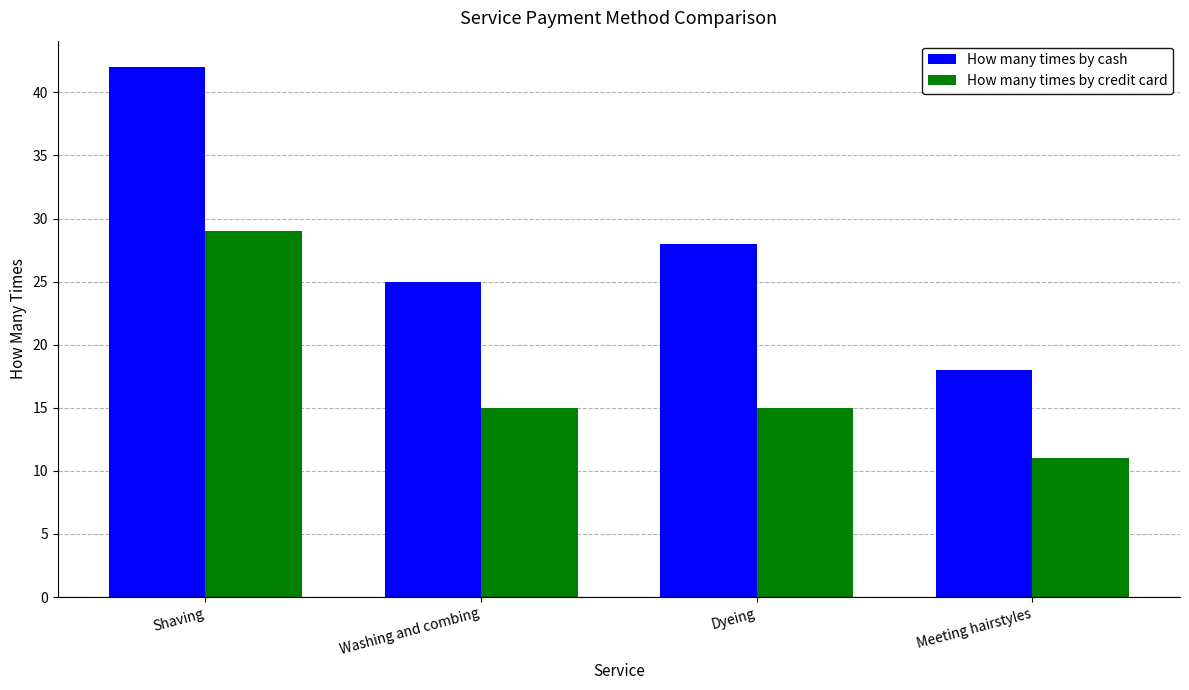

What is the difference between the maximum and minimum values in the How many times by credit card series?

18